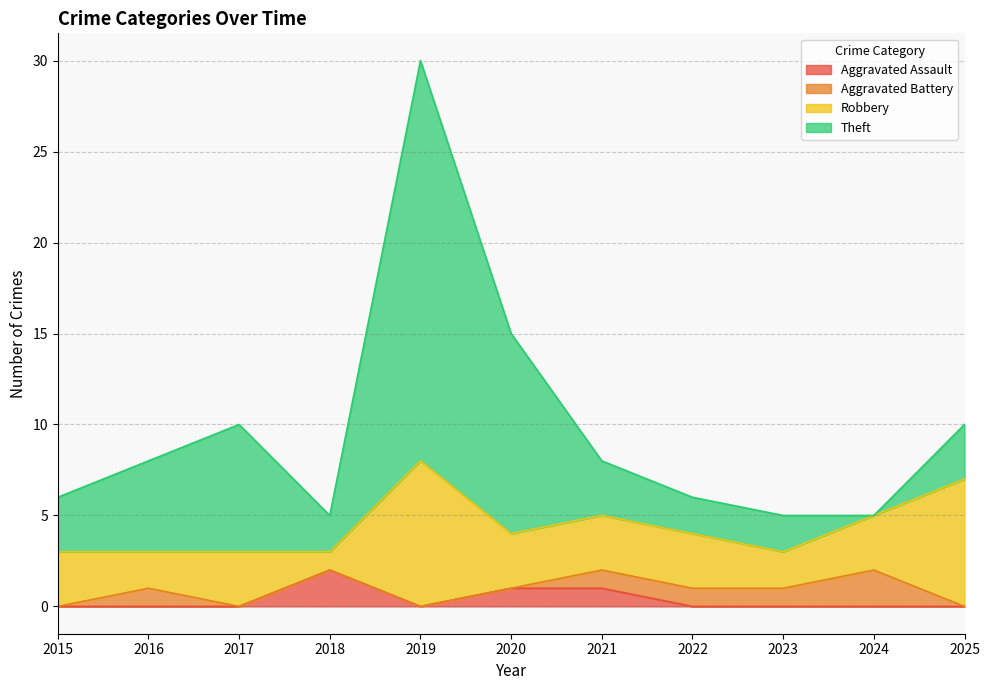

After their last crossing, which series has the higher values: Aggravated Battery or Theft?

Theft